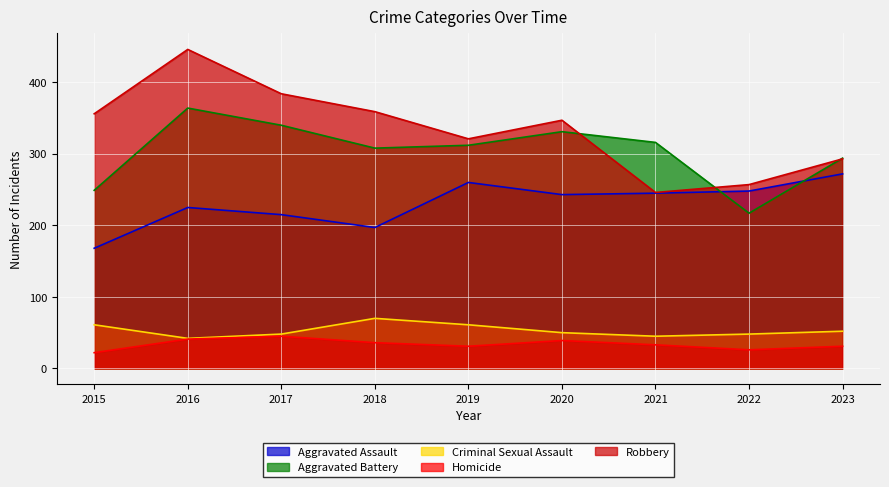

True or false: Homicide and Criminal Sexual Assault intersect in this chart.

False